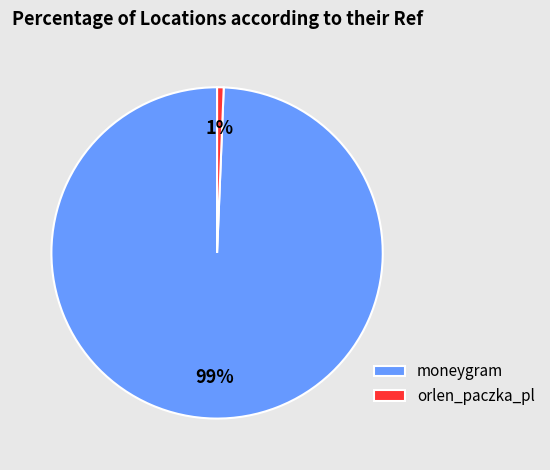

Do orlen_paczka_pl and moneygram together represent more than half of the pie?

Yes